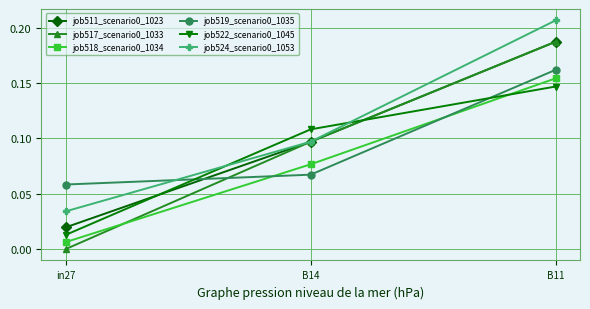

Rank the categories by job524_scenario0_1053 value from highest to lowest.

B11, B14, in27